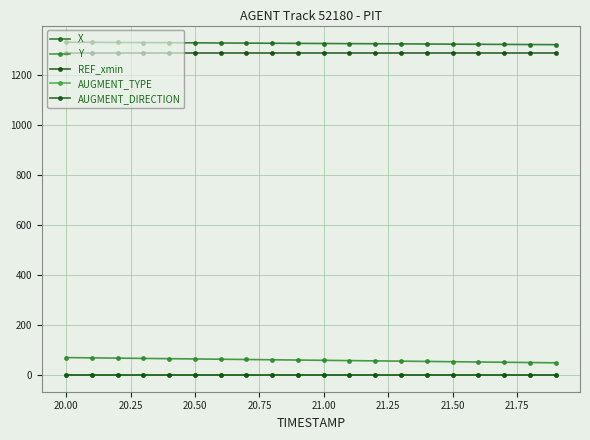

How many lines are shown in the chart?

5